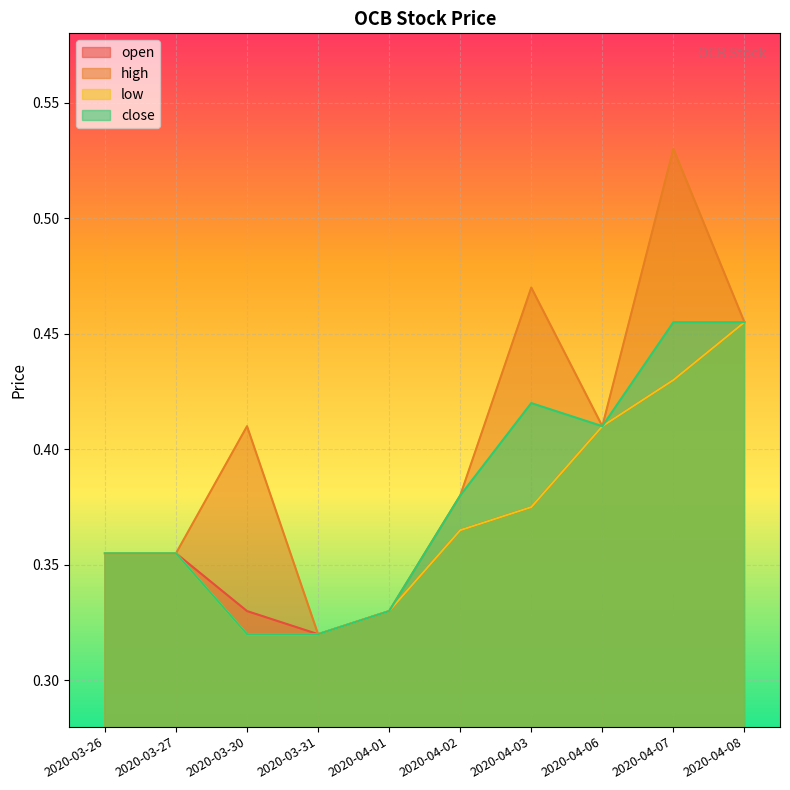

What position from the right is 2020-04-08?

1